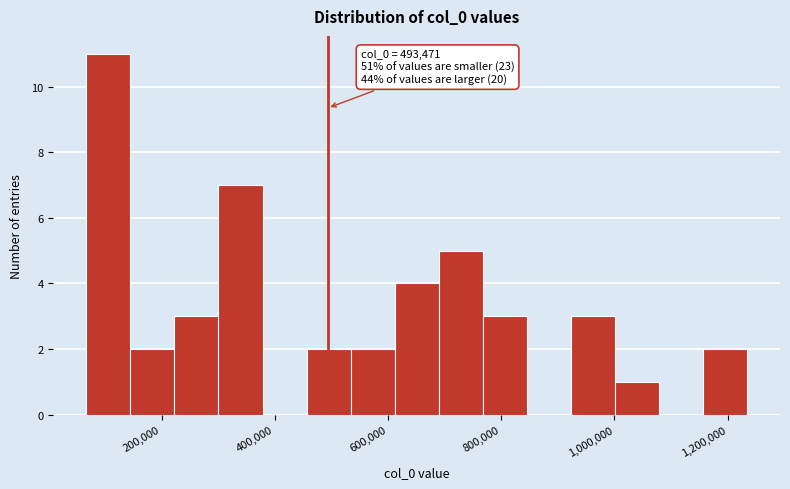

Around what value on the x-axis is the tallest bar? Give the approximate position of its centre, as read against the axis.

100000